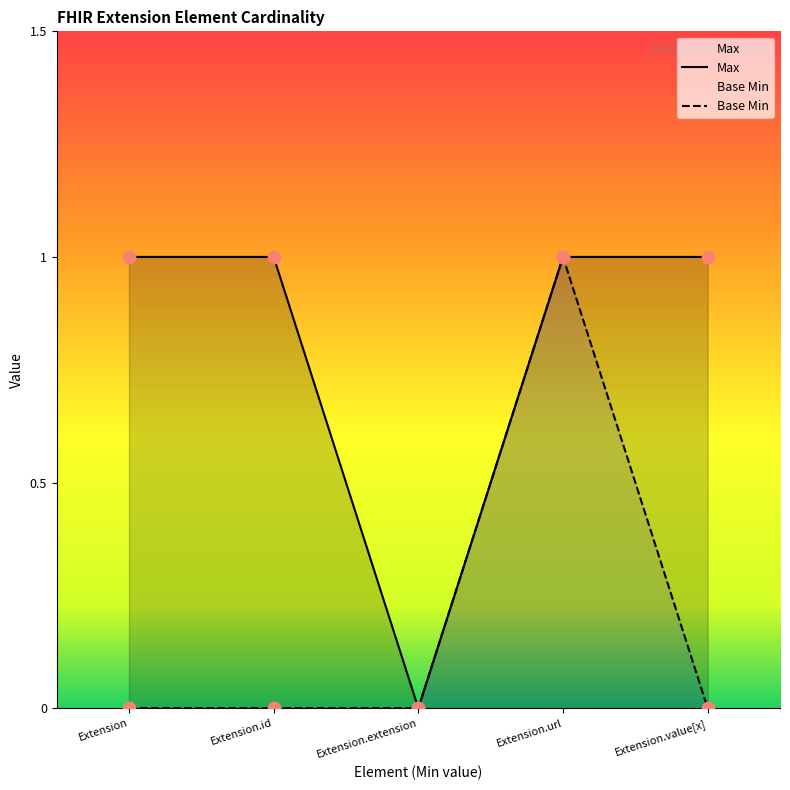

At how many categories does at least one series exceed 0?

4